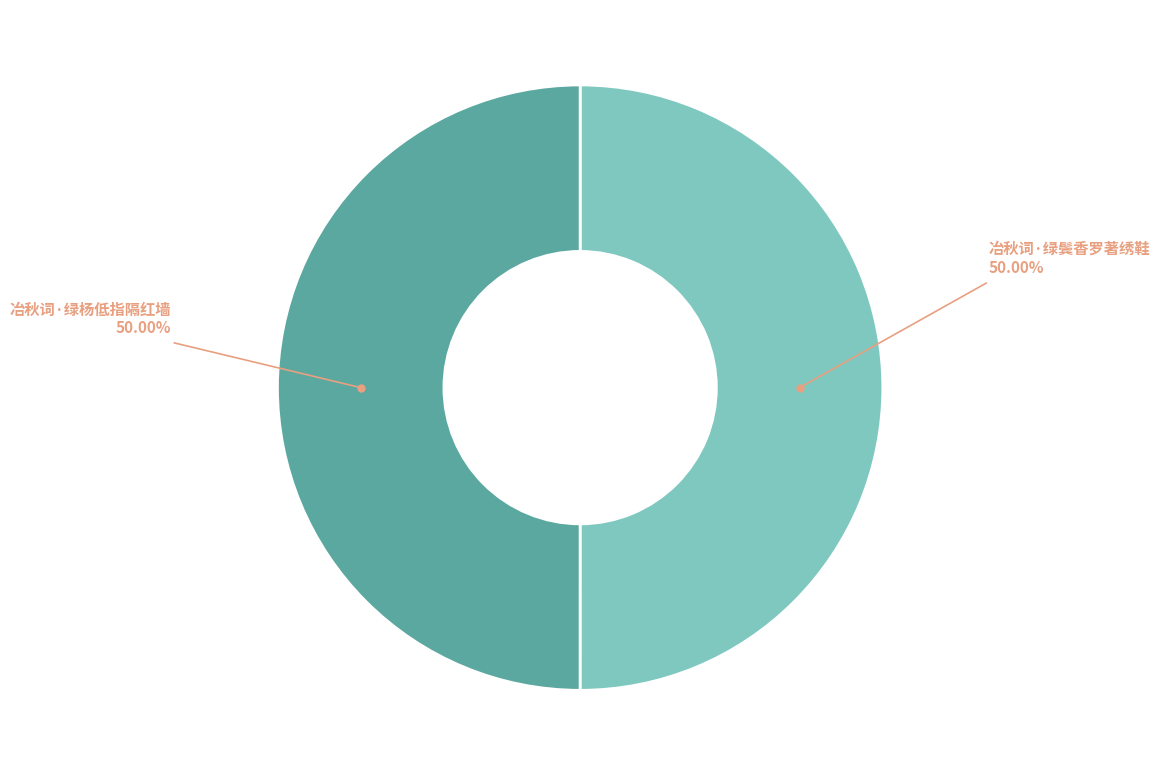

Combined, do 冶秋词·绿杨低指隔红墙 and 冶秋词·绿鬓香罗著绣鞋 account for over 50%?

Yes